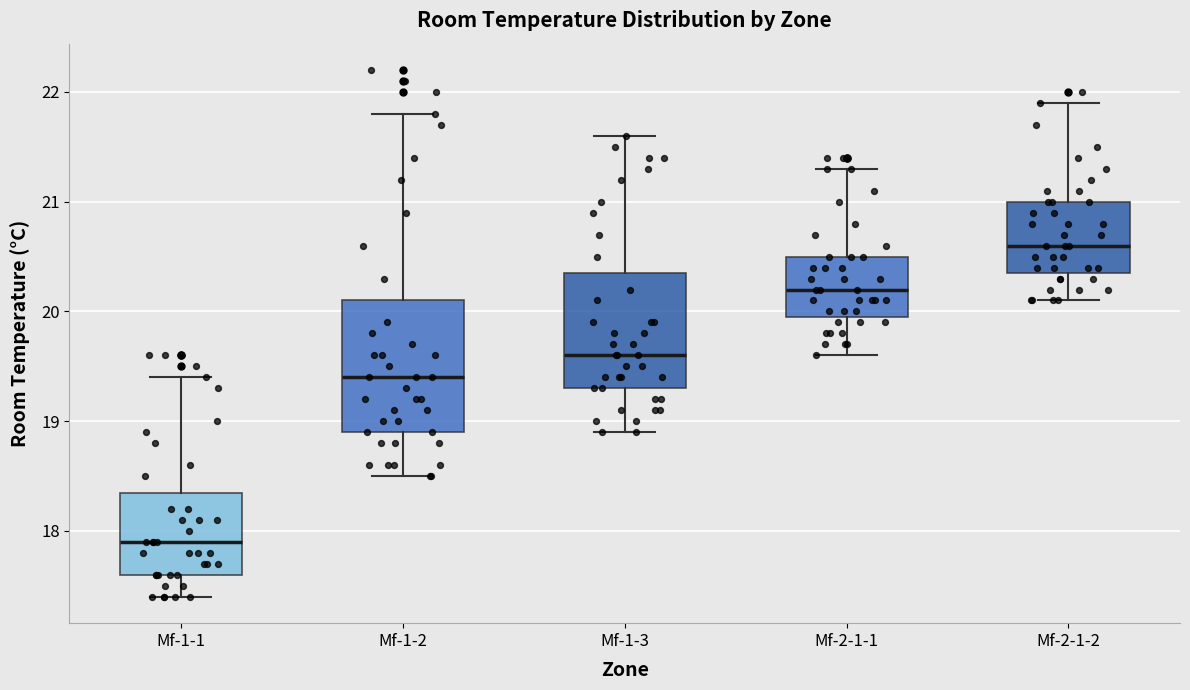

Where is the upper edge of the box for Mf-1-2 on the y-axis? The values are not printed on the chart, so give them approximately, as read against the axis.

20.1